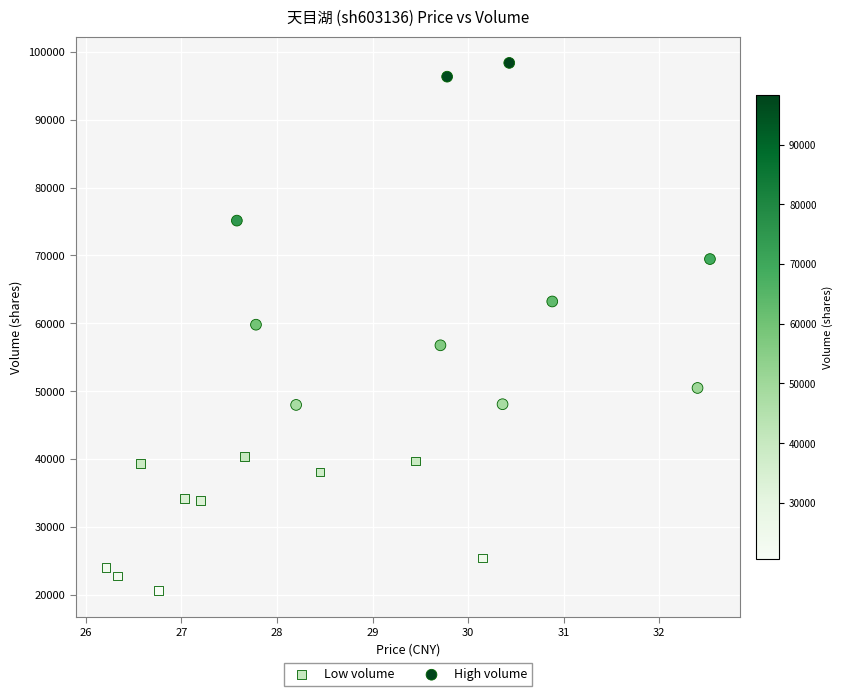

Which series contains the highest Y value?

High volume